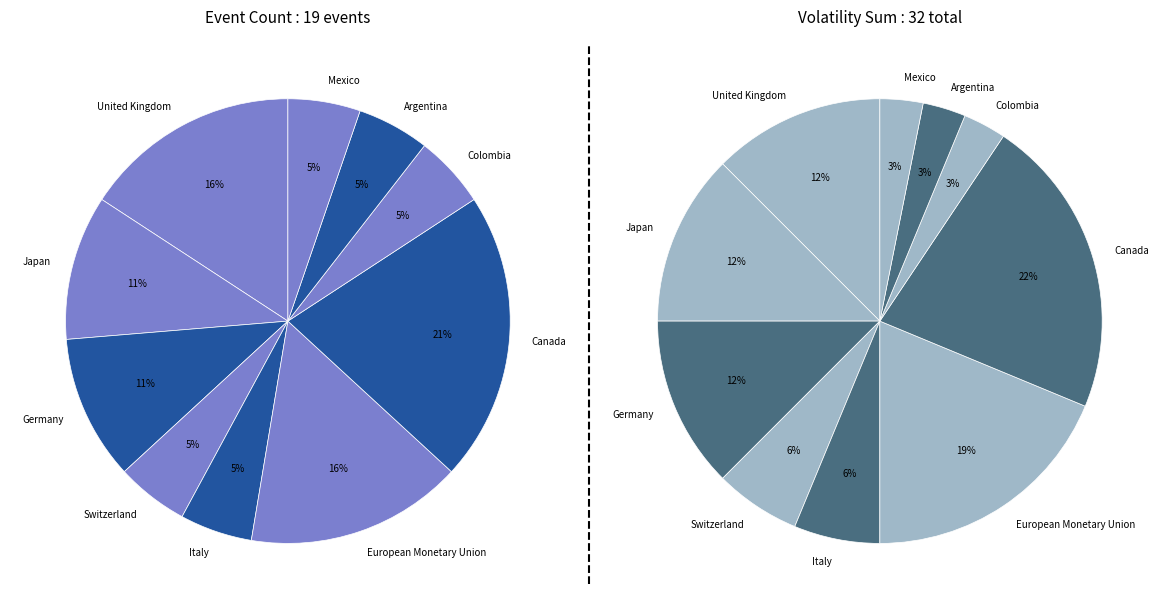

How many slices are in this pie chart?

10